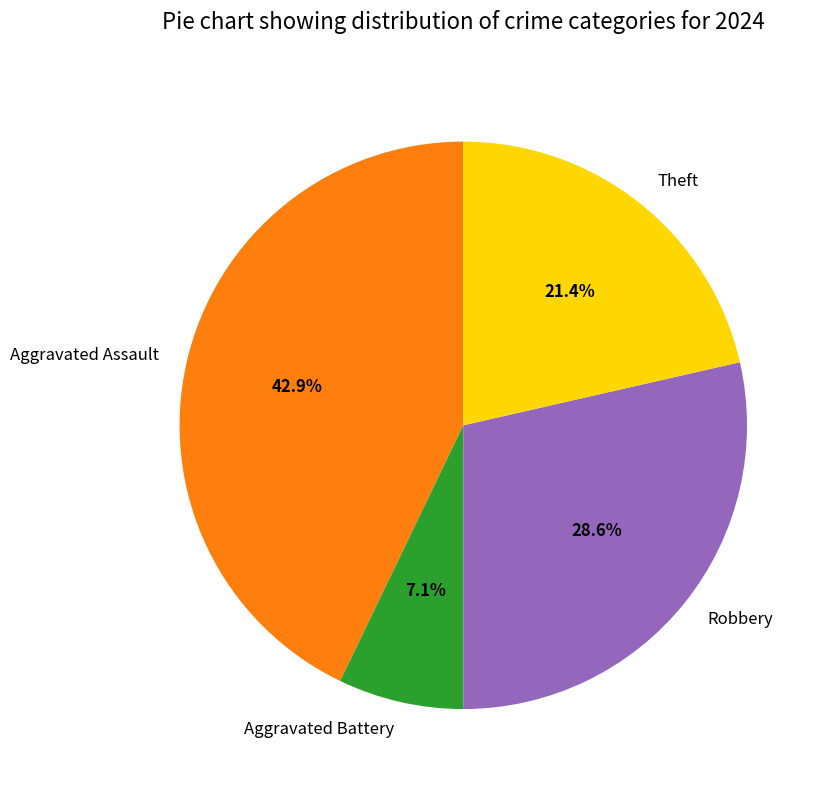

Which category has the smallest portion of the pie?

Aggravated Battery